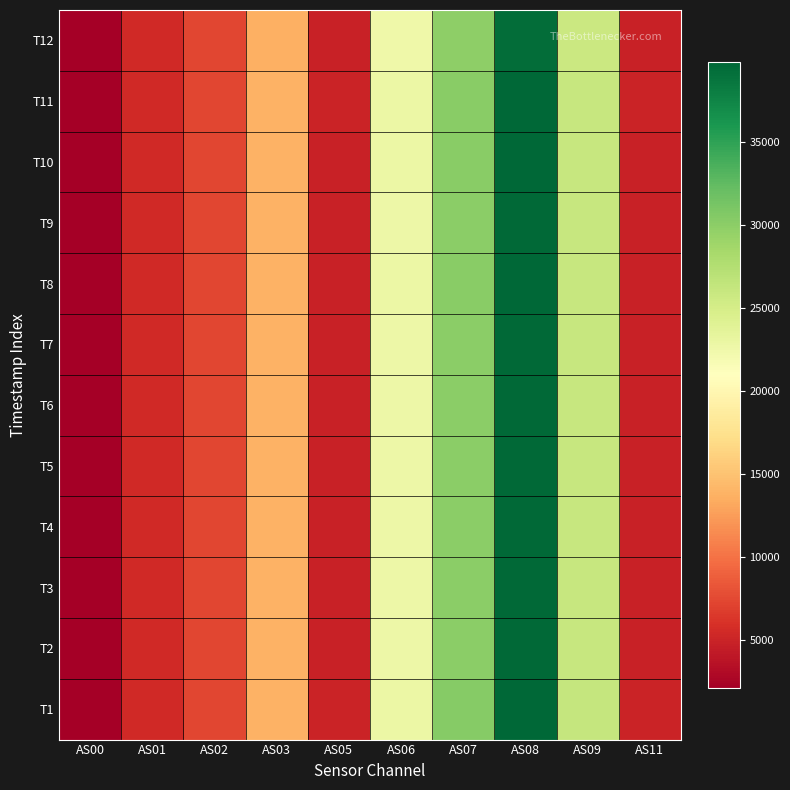

At AS00, list the series in order from largest to smallest.

T1, T11, T8, T10, T2, T7, T9, T6, T3, T4, T5, T12